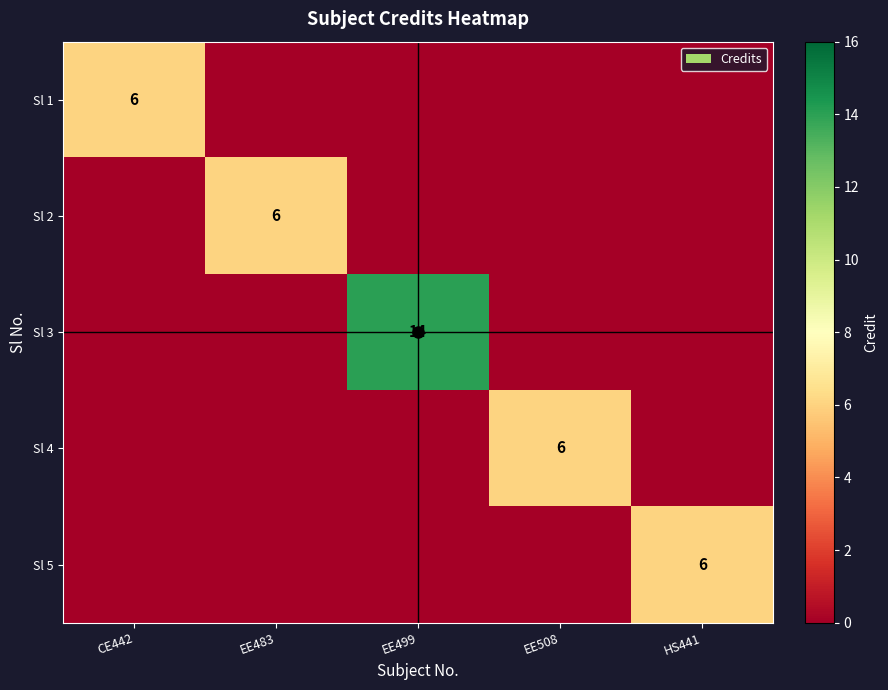

The value of Sl 5 at CE442 is 0. True or false?

True